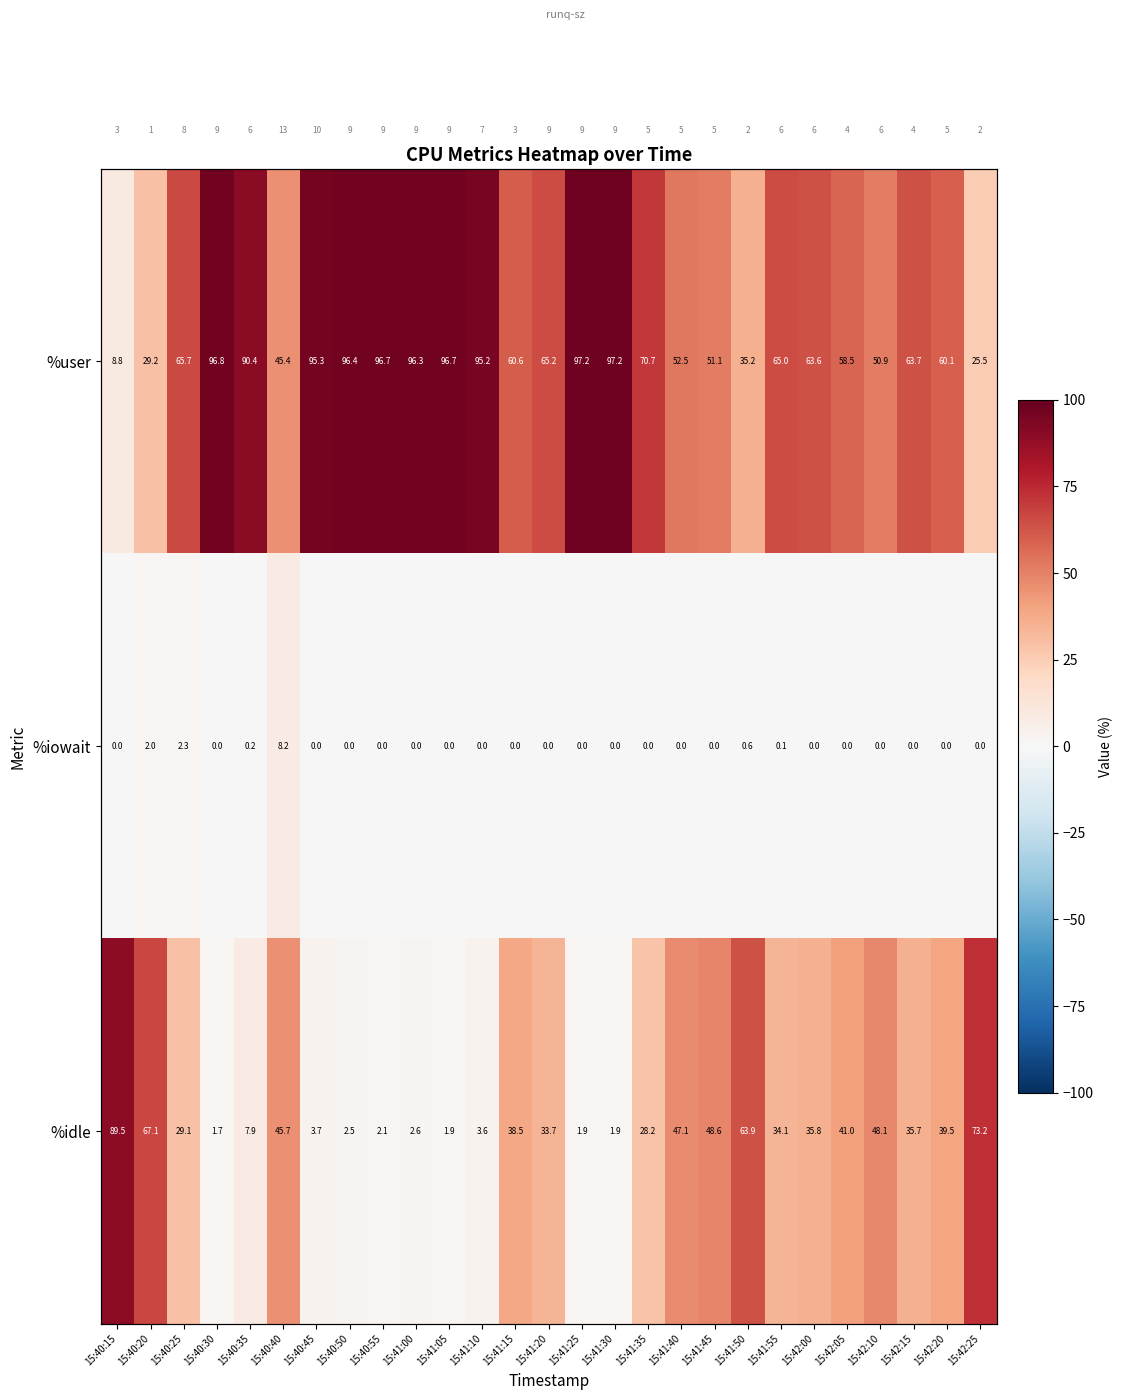

Rank the categories by %user value from highest to lowest.

15:41:30, 15:41:25, 15:40:30, 15:40:55, 15:41:05, 15:40:50, 15:41:00, 15:40:45, 15:41:10, 15:40:35, 15:41:35, 15:40:25, 15:41:20, 15:41:55, 15:42:15, 15:42:00, 15:41:15, 15:42:20, 15:42:05, 15:41:40, 15:41:45, 15:42:10, 15:40:40, 15:41:50, 15:40:20, 15:42:25, 15:40:15